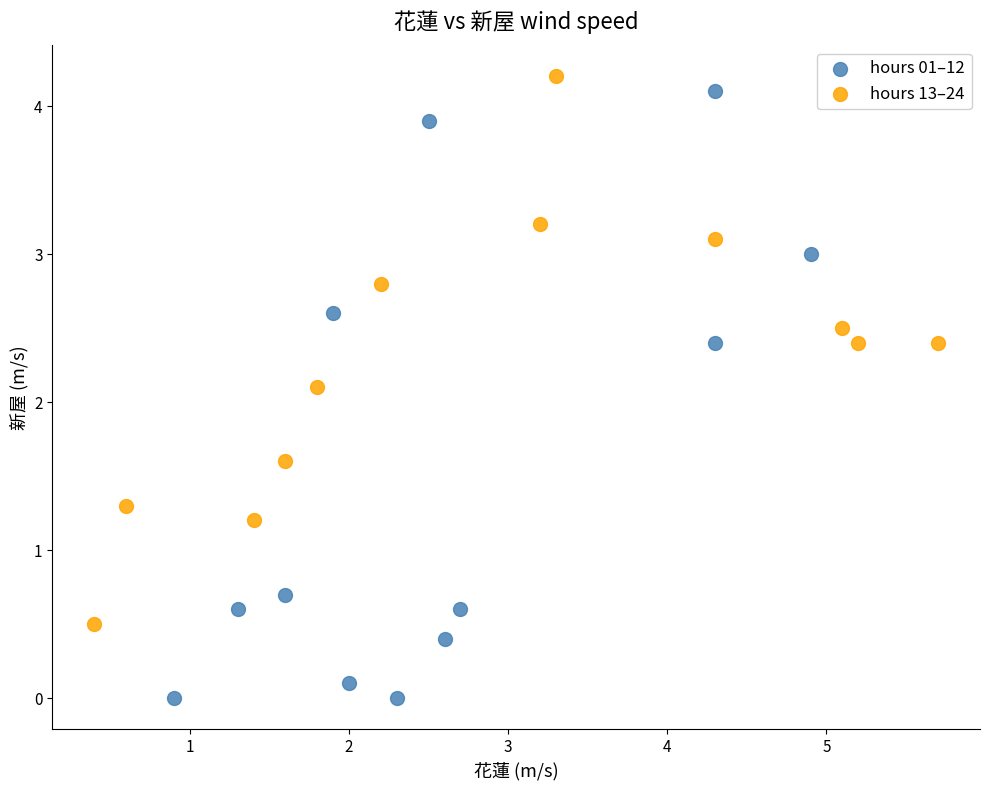

Which series reaches the minimum Y coordinate?

hours 01–12